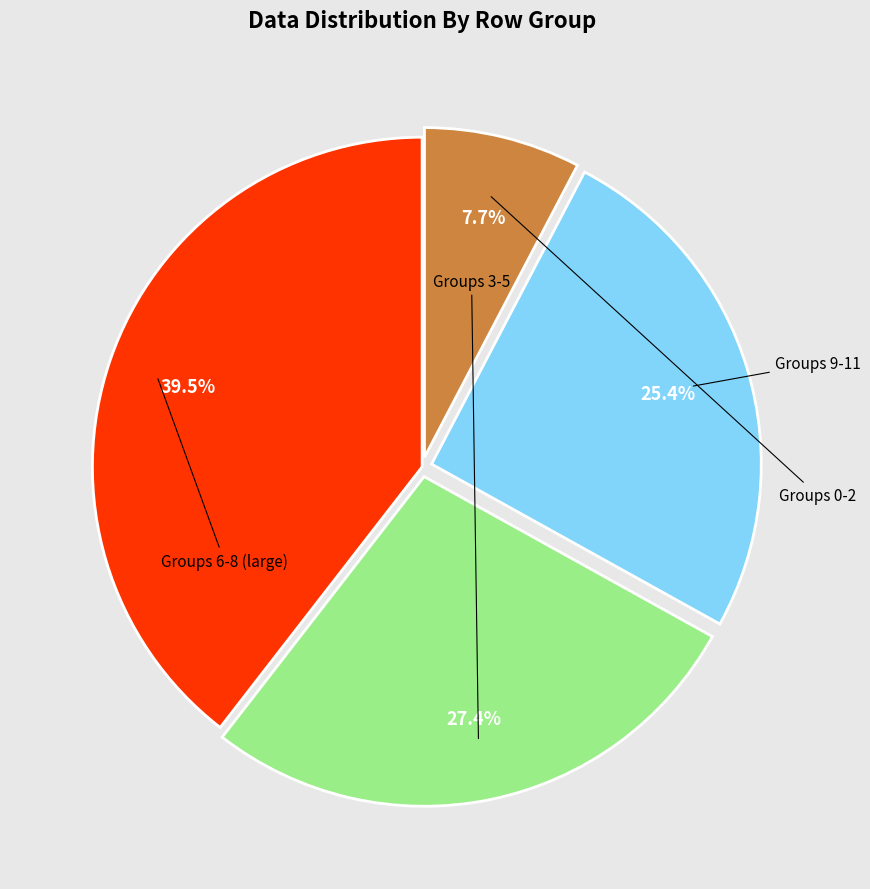

Does any single category account for the majority?

No